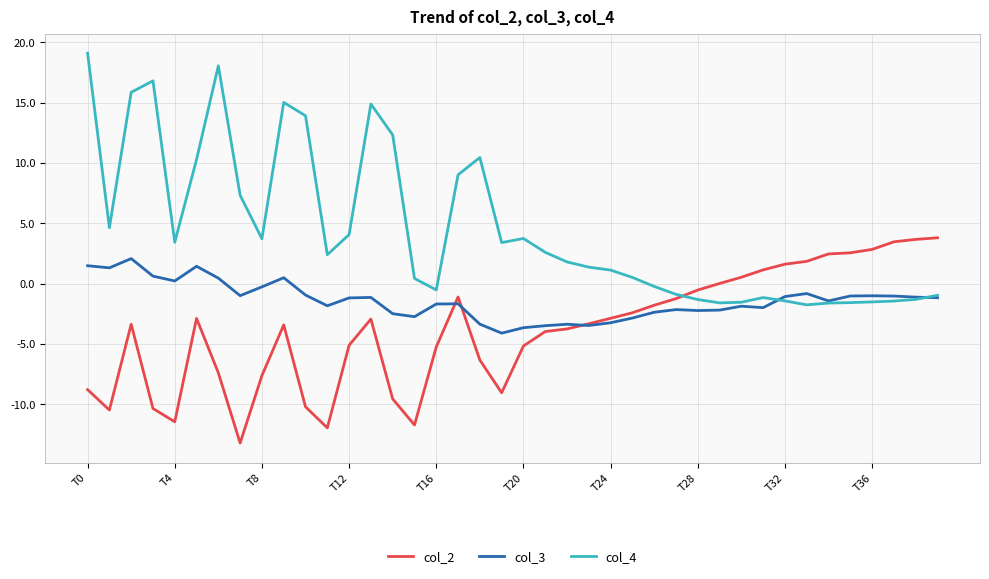

What is the difference between the second highest and second lowest values in the col_3 series?

5.1